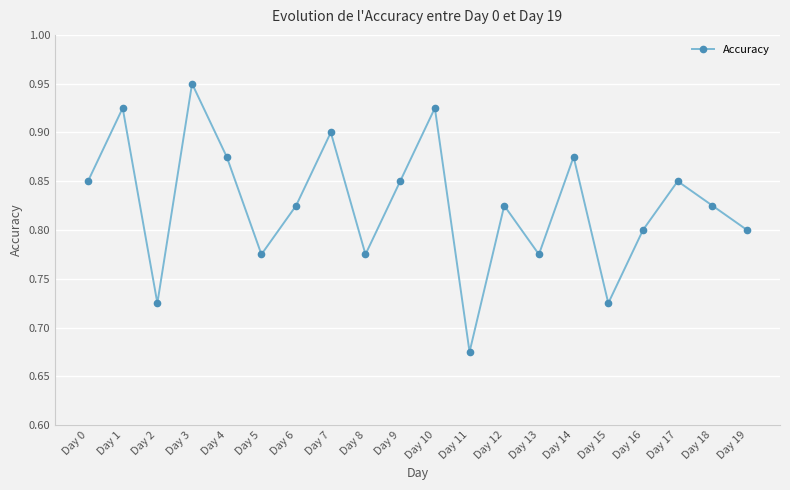

How many interior local peaks (higher than both neighbors) does the data have?

7